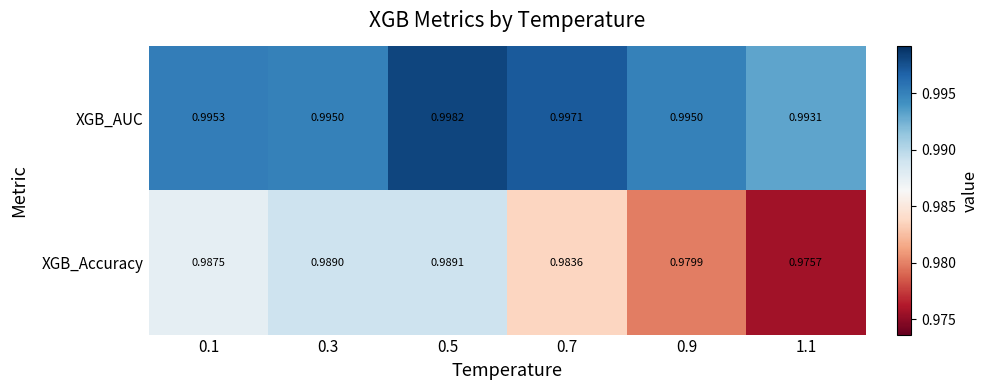

List the series in order of their overall mean, lowest first.

XGB_Accuracy, XGB_AUC